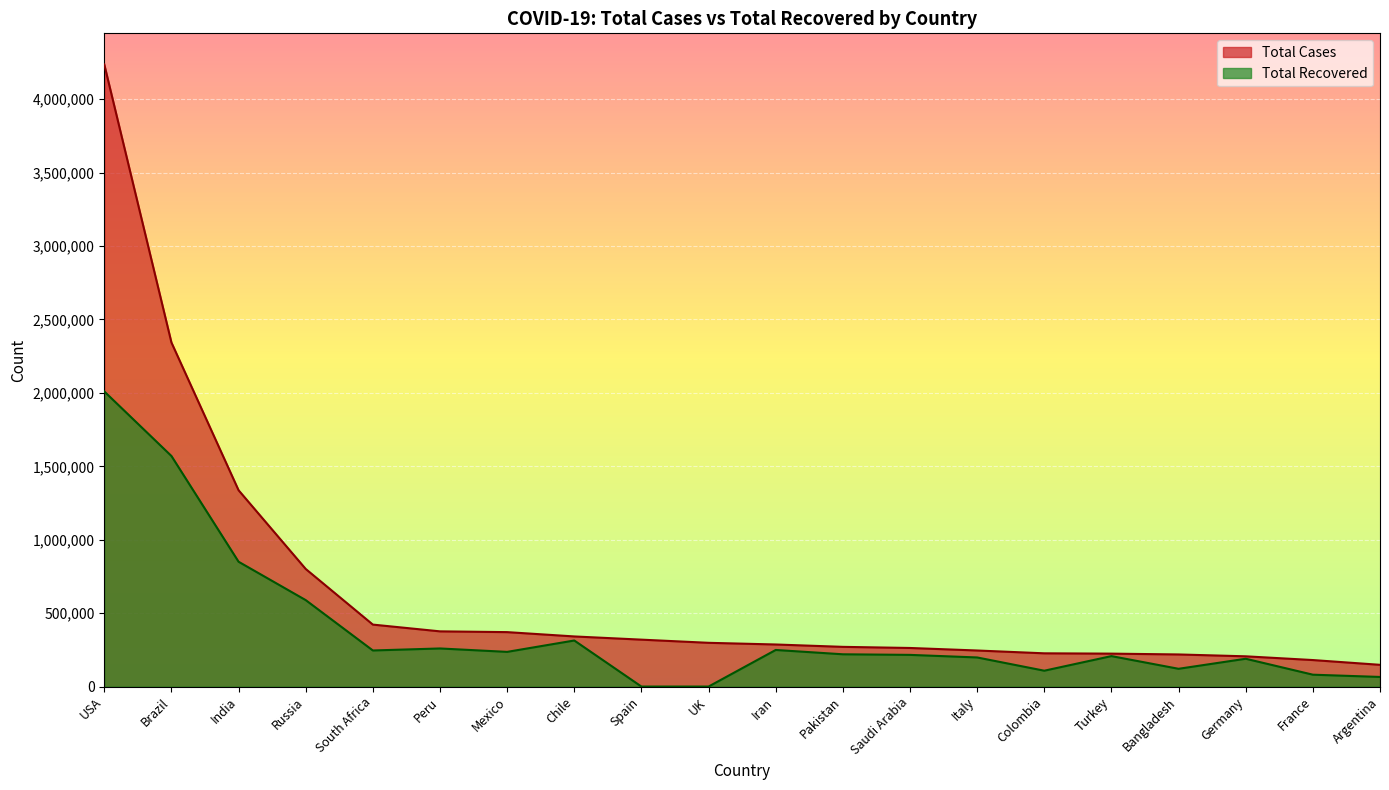

What is the value of the Total Cases point at the 15th from the left?

226373